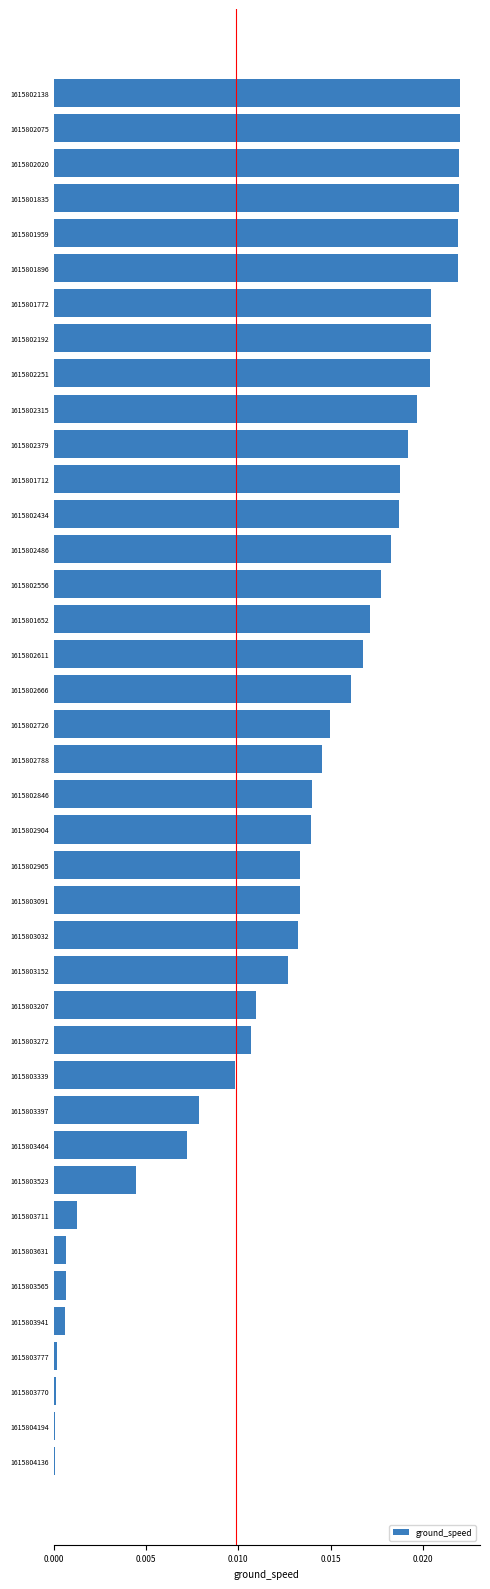

What is the sum of all values?

0.5